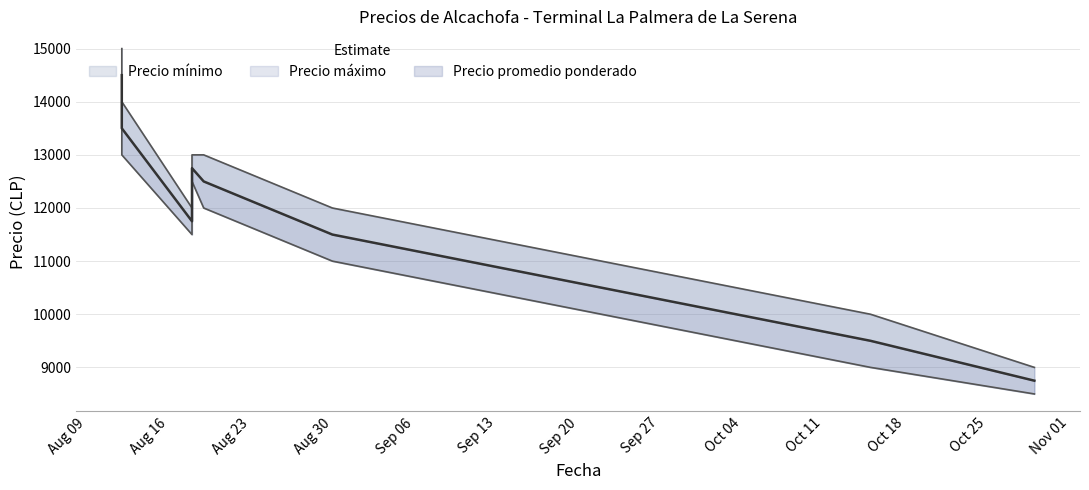

True or false: Precio promedio ponderado has more than 1 points higher than both neighbors.

False